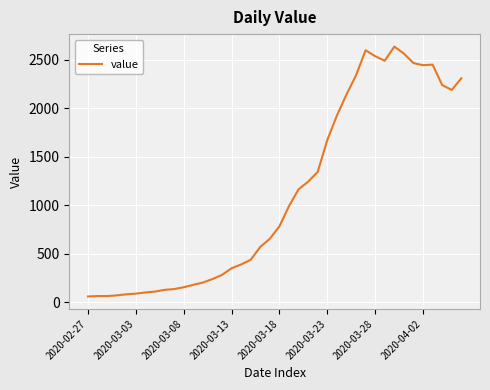

What is the minimum value shown in the chart?

61